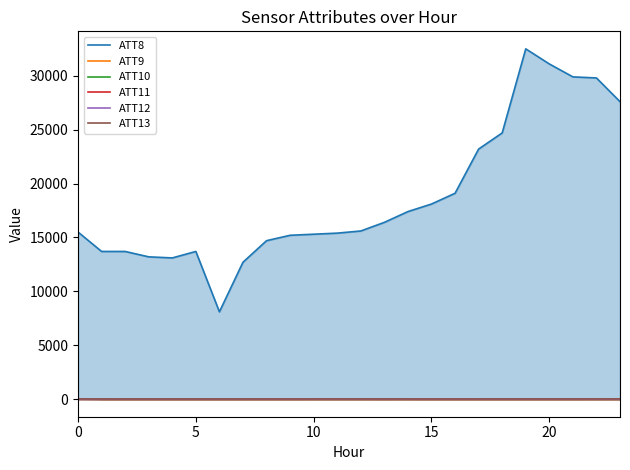

Is it true that ATT8 equals 22004.5 at 0?

False